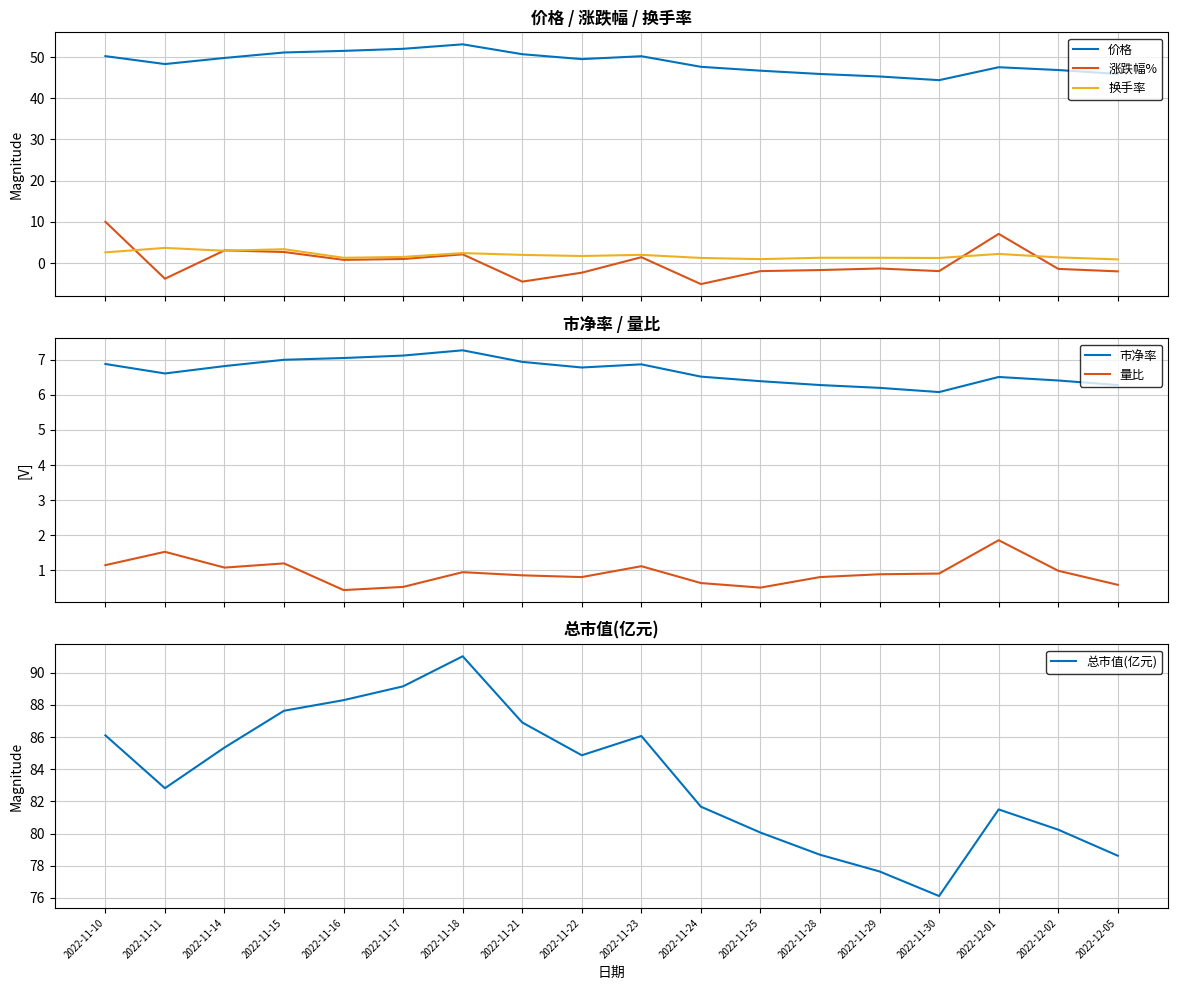

Between 2022-11-22 and 2022-11-29, which series saw the biggest shift?

总市值(亿元)